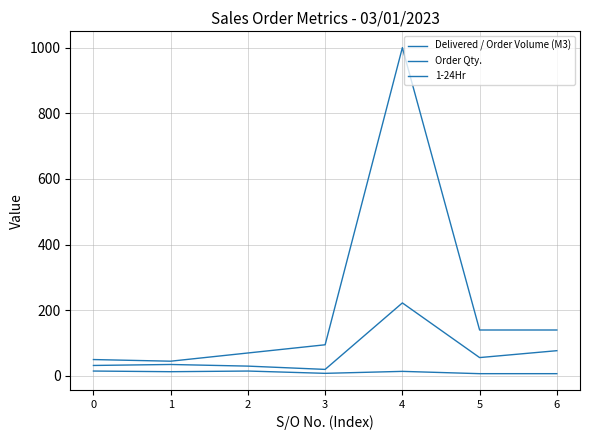

True or false: 1-24Hr and Delivered / Order Volume (M3) cross at least once.

False